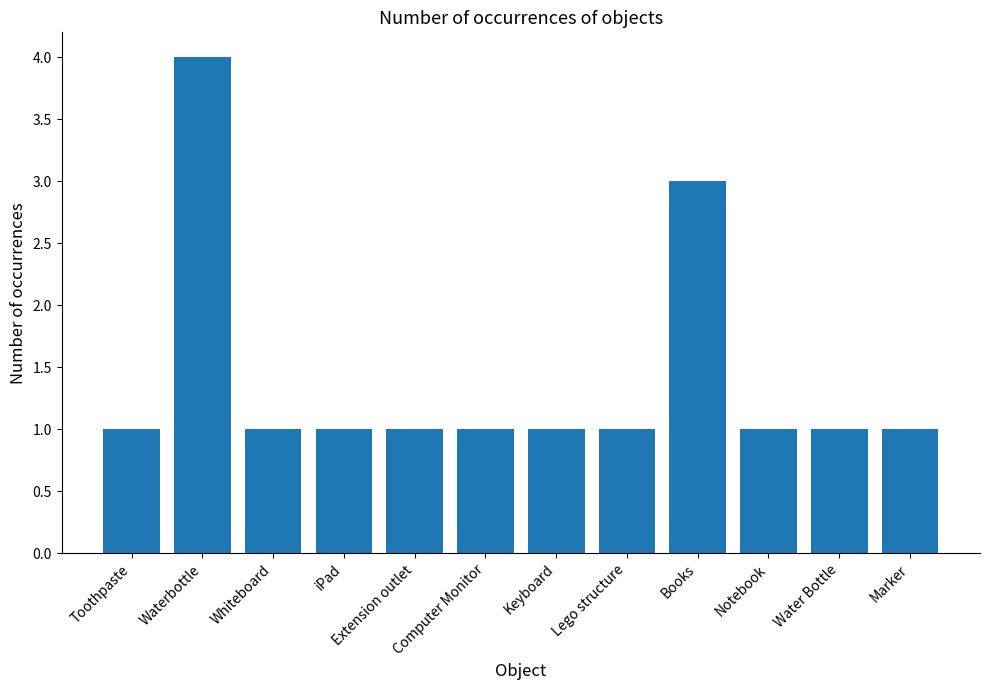

Read the value at Notebook.

1